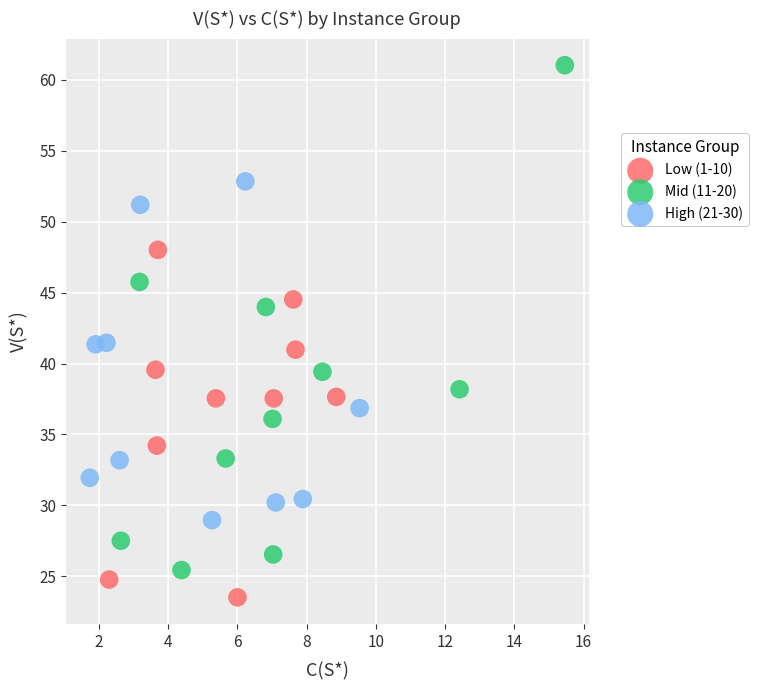

Which series contains the highest Y value?

Mid (11-20)